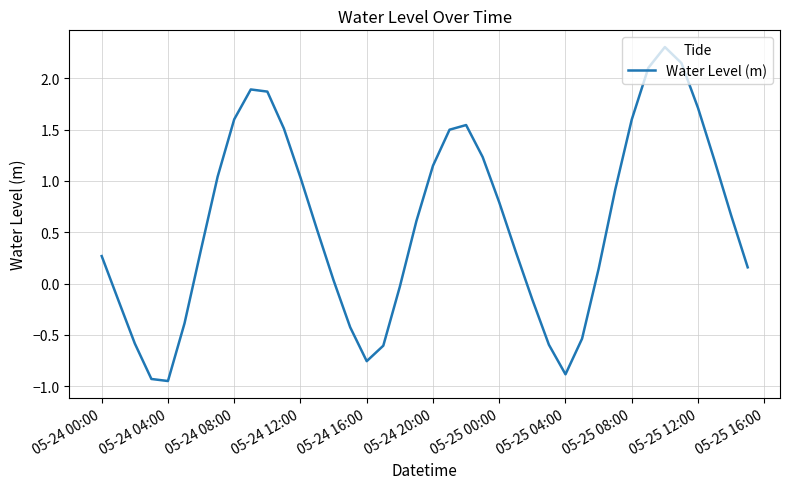

What is the maximum value shown in the chart?

2.3